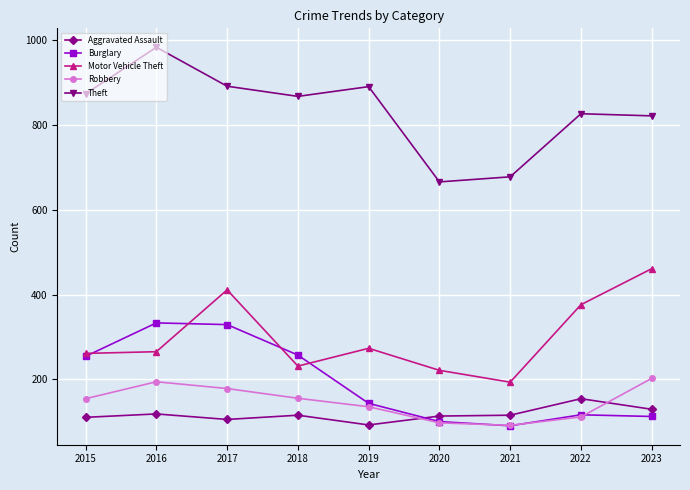

At 2023, list the series in order from largest to smallest.

Theft, Motor Vehicle Theft, Robbery, Aggravated Assault, Burglary